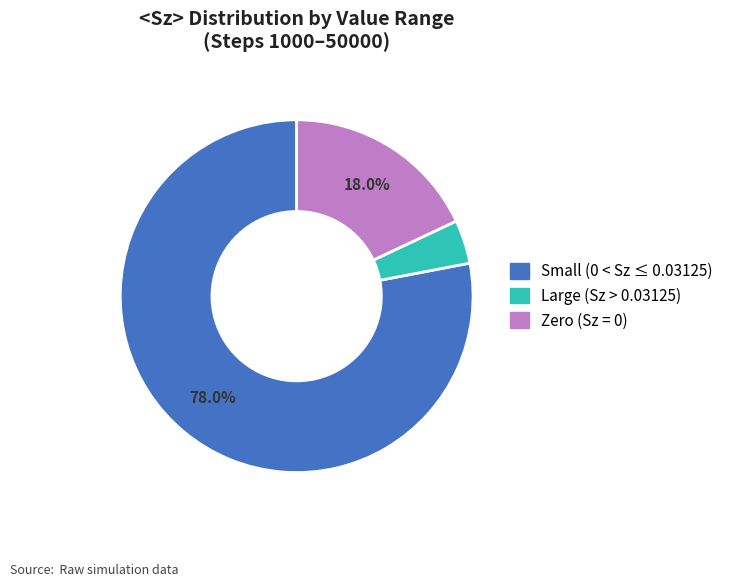

Combined, do Large (Sz > 0.03125) and Small (0 < Sz ≤ 0.03125) account for over 50%?

Yes